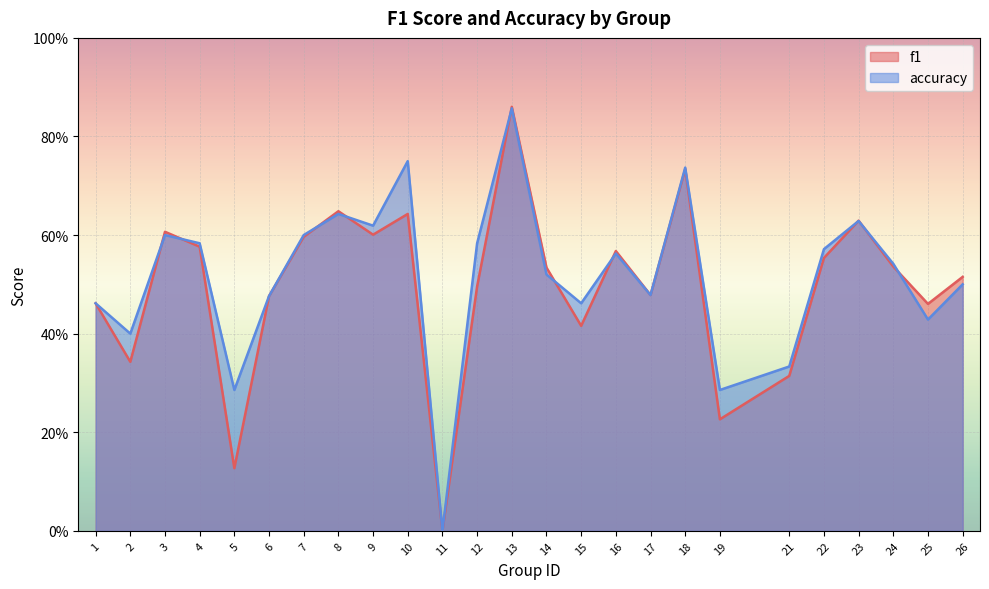

Rank the categories by accuracy value from highest to lowest.

13, 10, 18, 8, 23, 9, 3, 7, 4, 12, 22, 16, 24, 14, 26, 17, 6, 1, 15, 25, 2, 21, 5, 19, 11